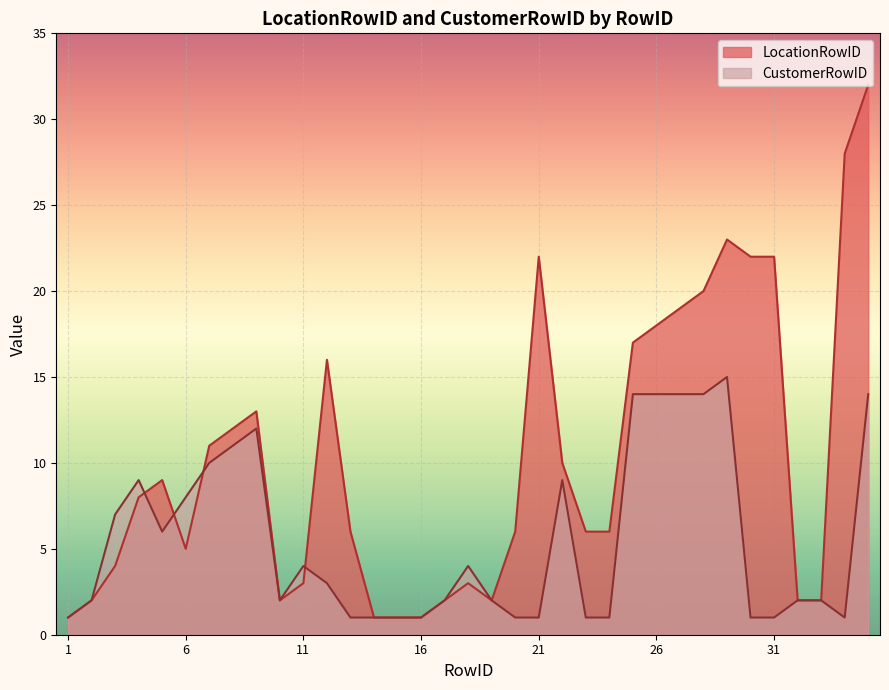

Rank the series by their maximum value, from lowest to highest.

CustomerRowID, LocationRowID